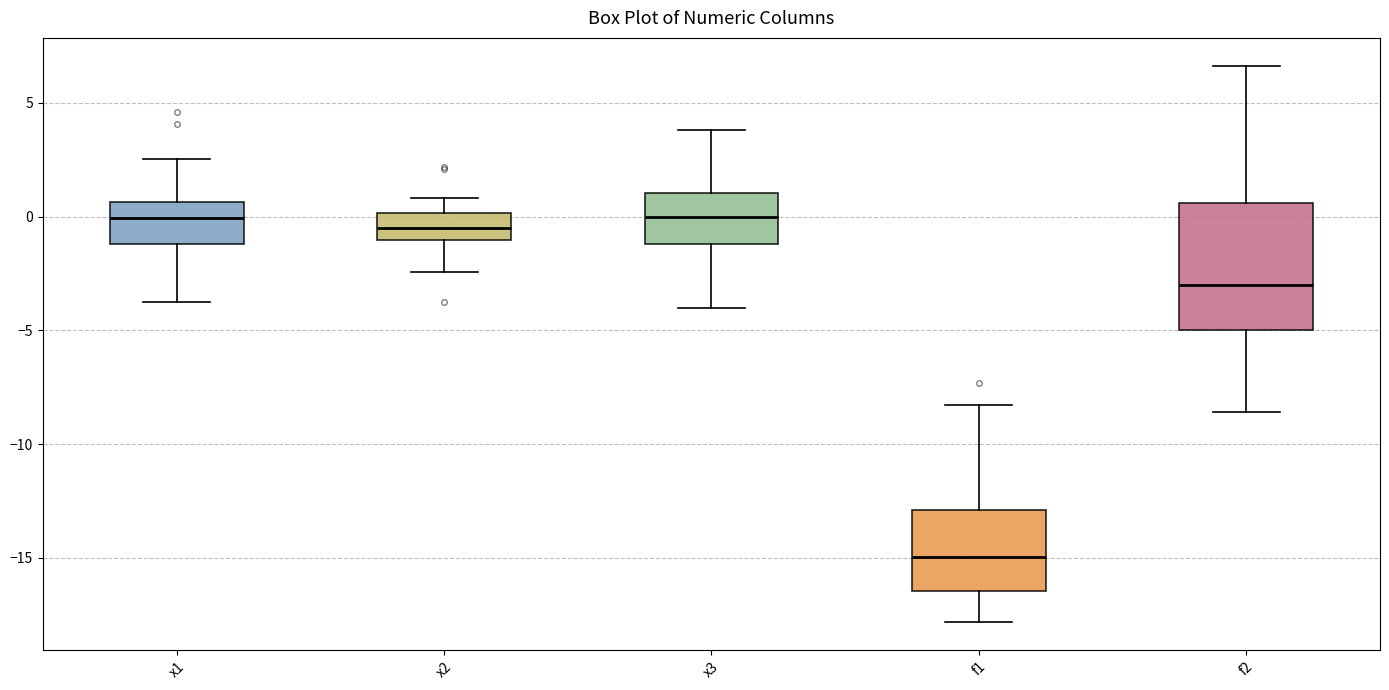

Reading left to right, transcribe this box plot: for each box, give where its median line is, the range the box spans, and where its two whiskers end, as read against the y-axis. The values are not printed on the chart, so give them approximately, as read against the axis.

x1: median 0.0, box -1.0 to 0.5, whiskers -3.5 to 2.5
x2: median -0.5, box -1.0 to 0.0, whiskers -2.5 to 1.0
x3: median 0.0, box -1.0 to 1.0, whiskers -4.0 to 4.0
f1: median -15.0, box -16.5 to -13.0, whiskers -18.0 to -8.5
f2: median -3.0, box -5.0 to 0.5, whiskers -8.5 to 6.5